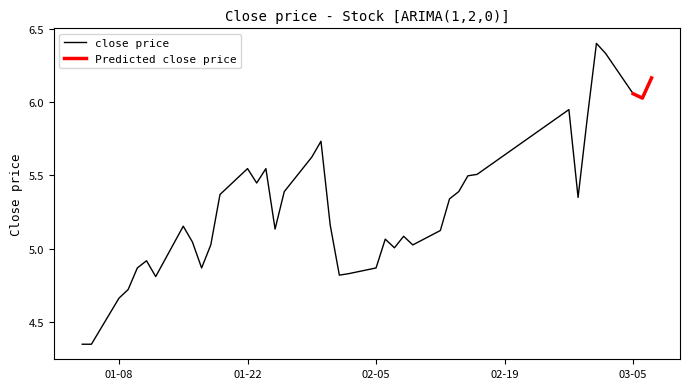

What is the greatest value displayed?

6.4